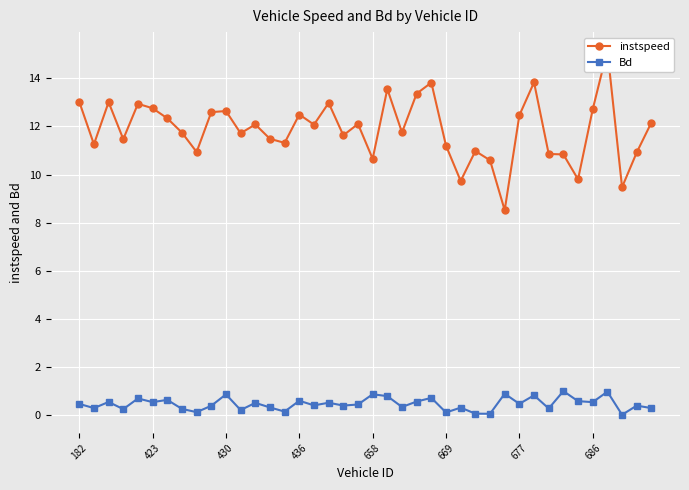

What position from the left is 24?

25